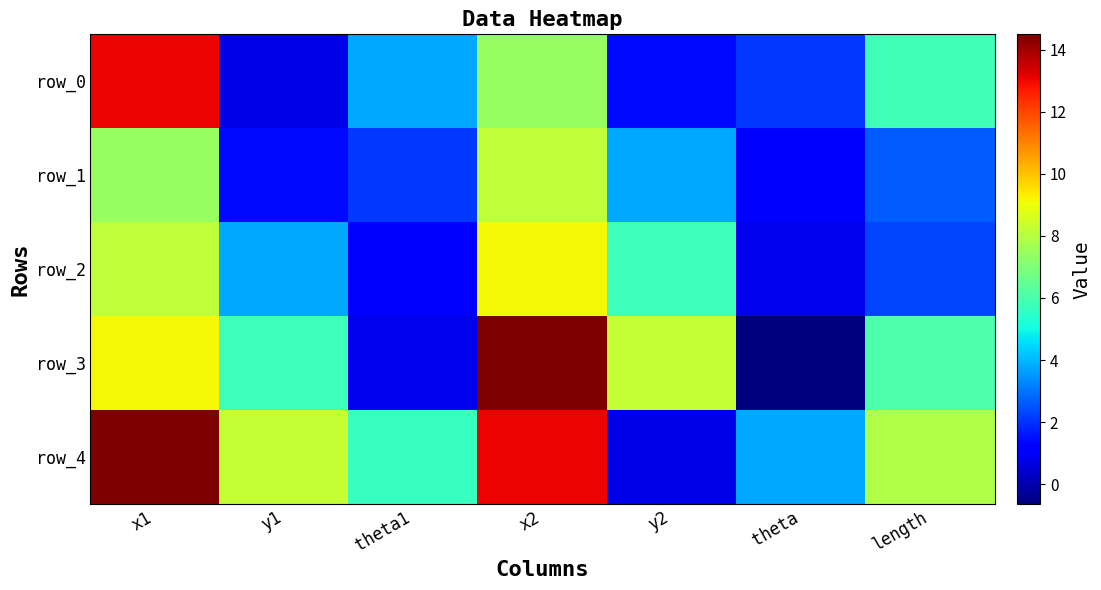

Which label corresponds to the smallest value in the chart?

theta